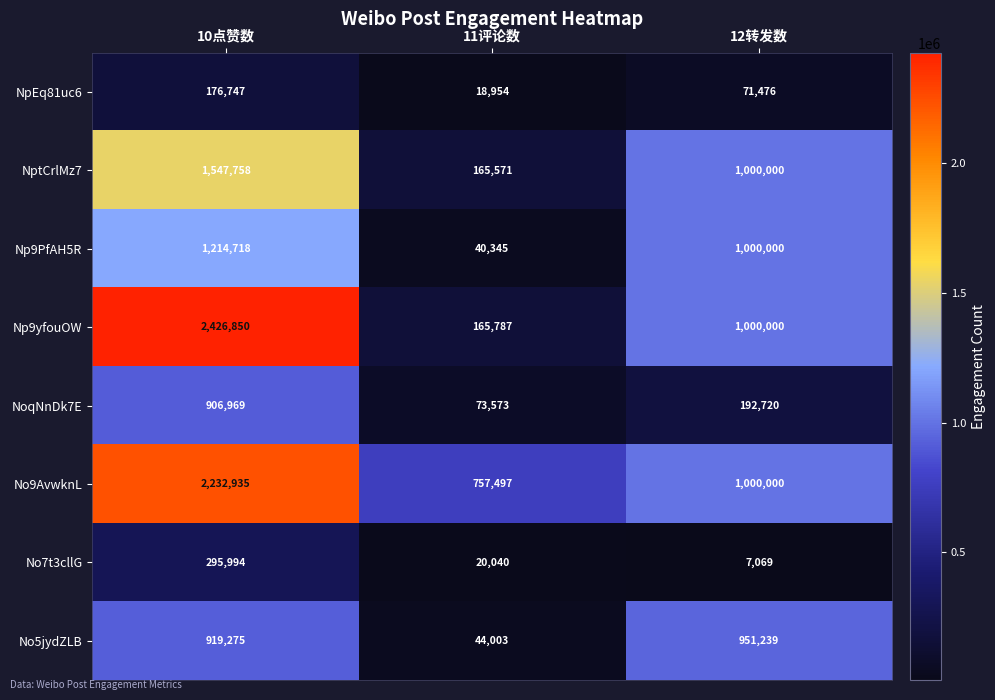

Which series has the widest spread of values?

Np9yfouOW